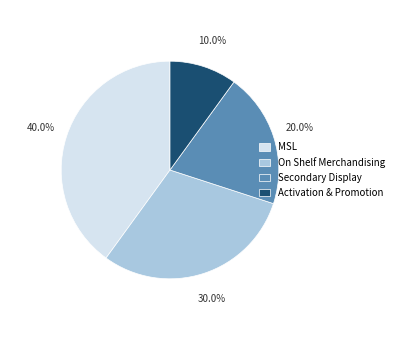

To the nearest percent, what percentage of the pie is Activation & Promotion?

10%